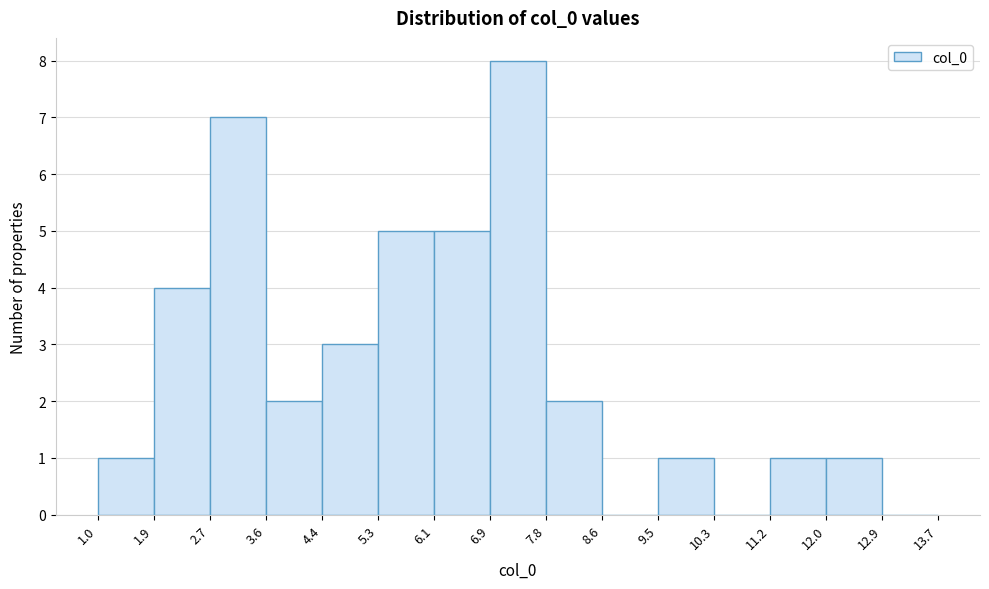

What is the height of the bar covering 1.9 to 2.7 on the x-axis? The values are not printed on the chart, so give them approximately, as read against the axis.

4